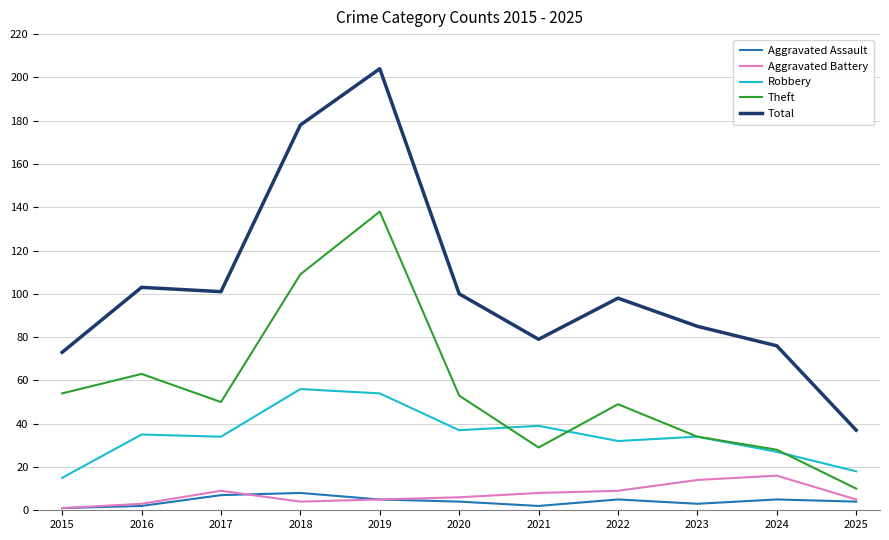

Which series has the largest total across all categories?

Total